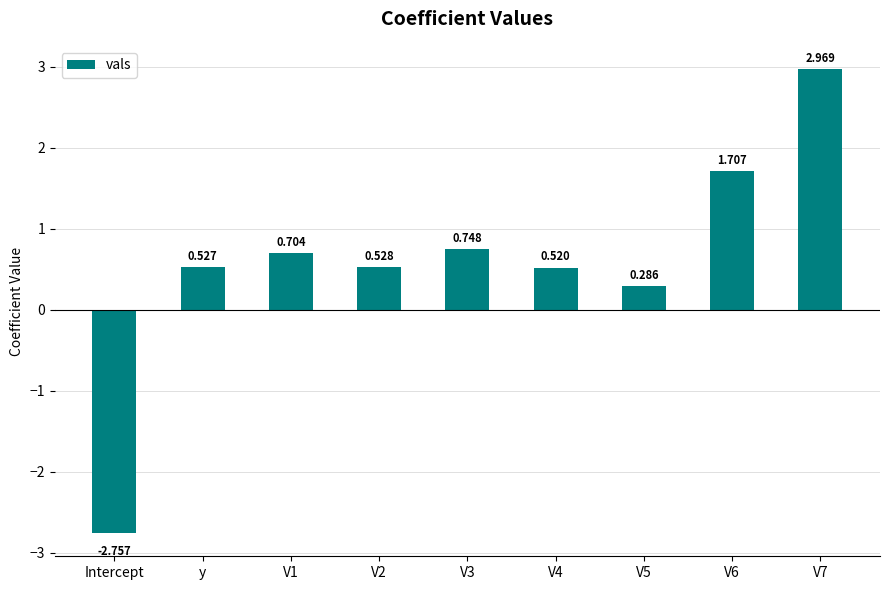

What position from the right is Intercept?

9